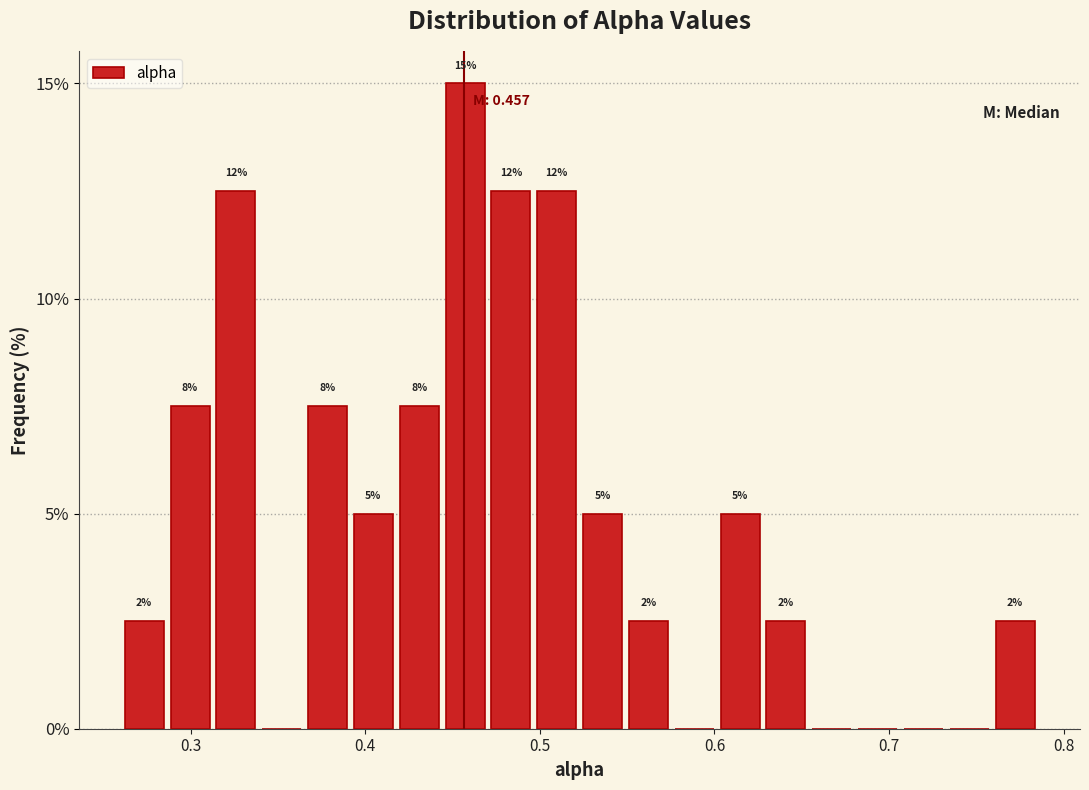

Read against the x-axis, roughly where is the centre of the tallest bar?

0.46